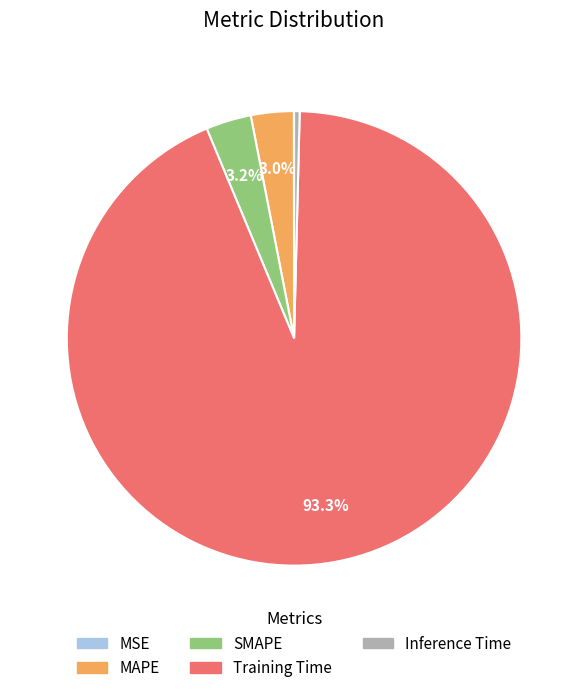

Which category accounts for the majority?

Training Time